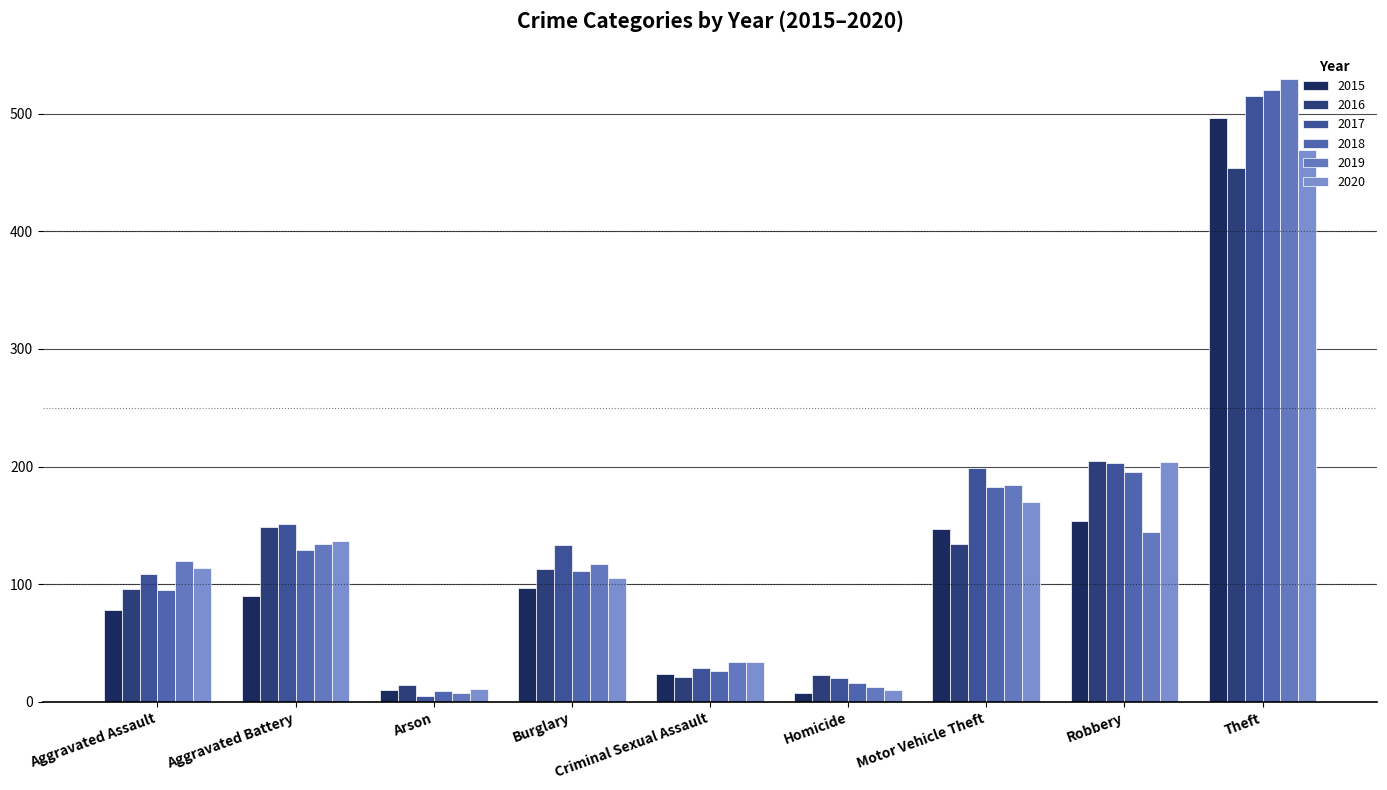

List the labels in order of 2018 value, smallest first.

Arson, Homicide, Criminal Sexual Assault, Aggravated Assault, Burglary, Aggravated Battery, Motor Vehicle Theft, Robbery, Theft